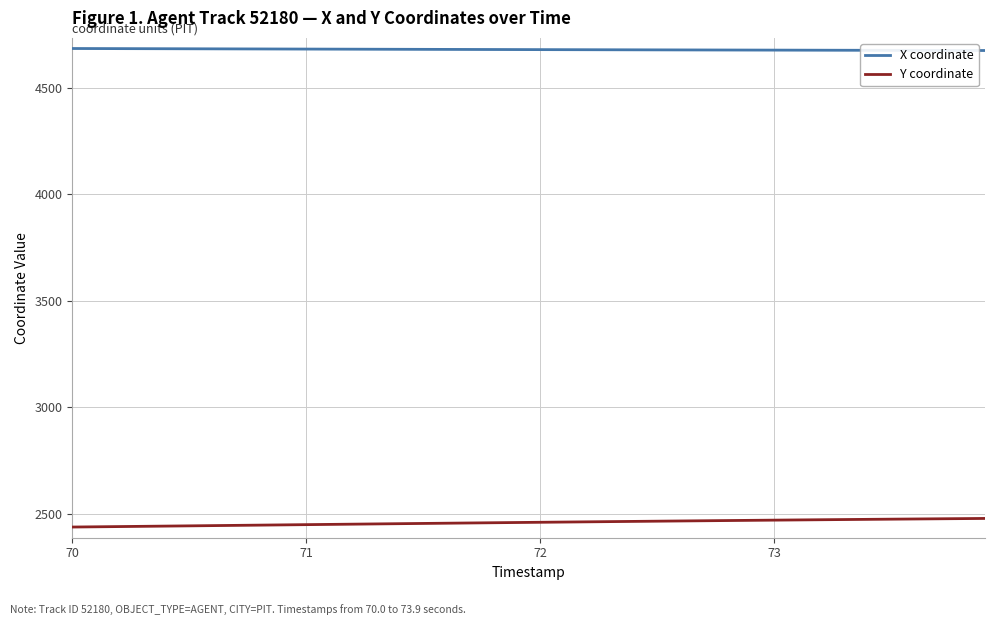

At how many categories does at least one series exceed 4593?

40